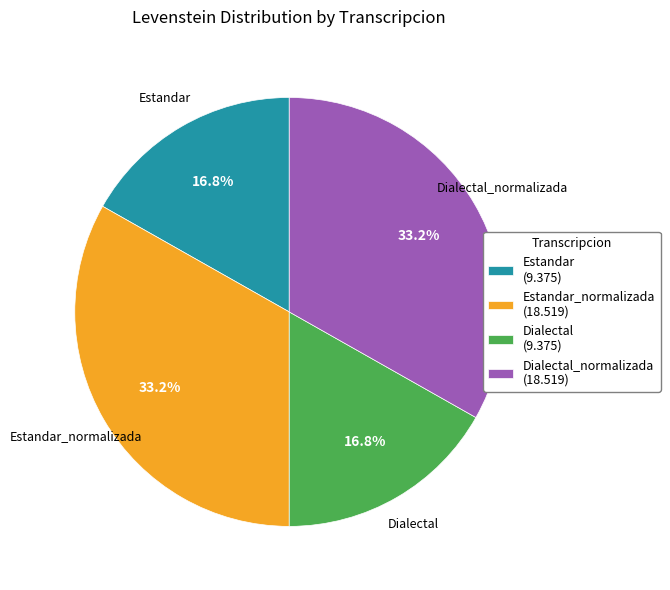

How many slices are in this pie chart?

4